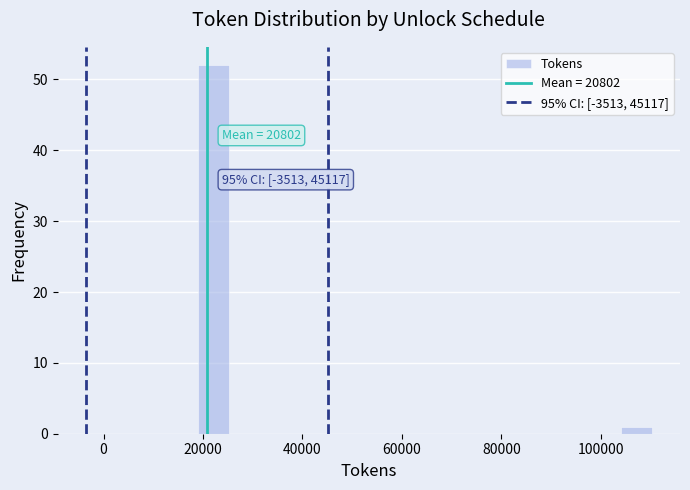

Around what value on the x-axis is the tallest bar? Give the approximate position of its centre, as read against the axis.

22000